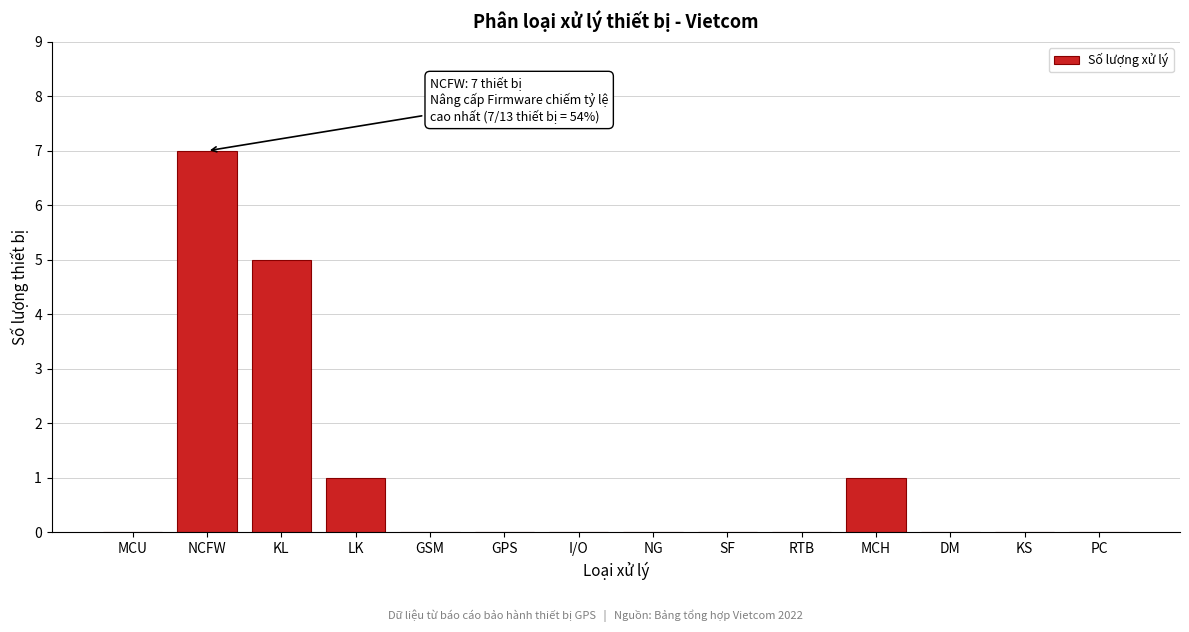

Reading left to right, what are all the values shown in this chart?

MCU=0	NCFW=7	KL=5	LK=1	GSM=0	GPS=0	I/O=0	NG=0	SF=0	RTB=0	MCH=1	DM=0	KS=0	PC=0